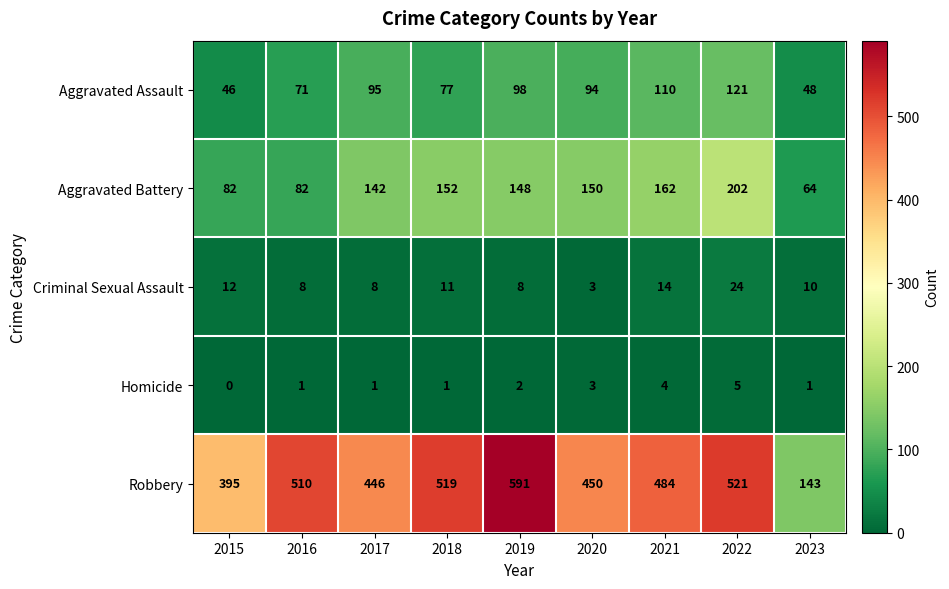

Rank the series by their maximum value, from highest to lowest.

Robbery, Aggravated Battery, Aggravated Assault, Criminal Sexual Assault, Homicide